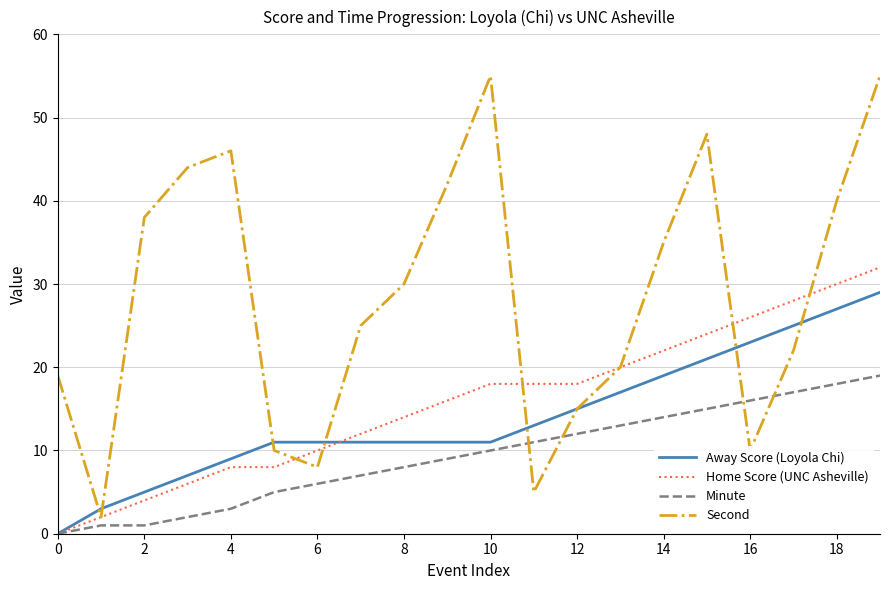

Which series has the largest total across all categories?

Second